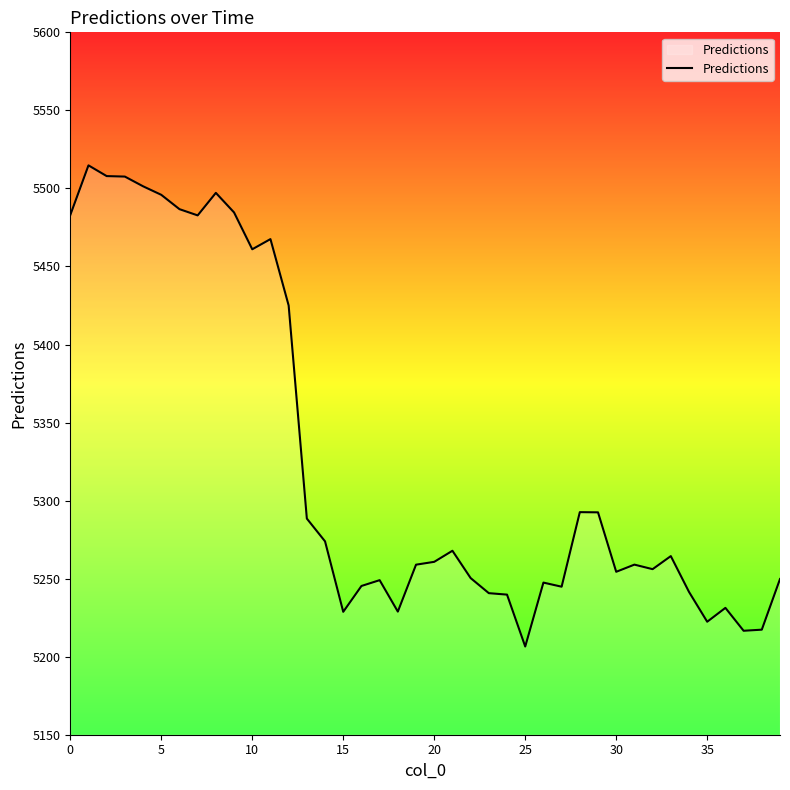

What is the greatest value displayed?

5514.8